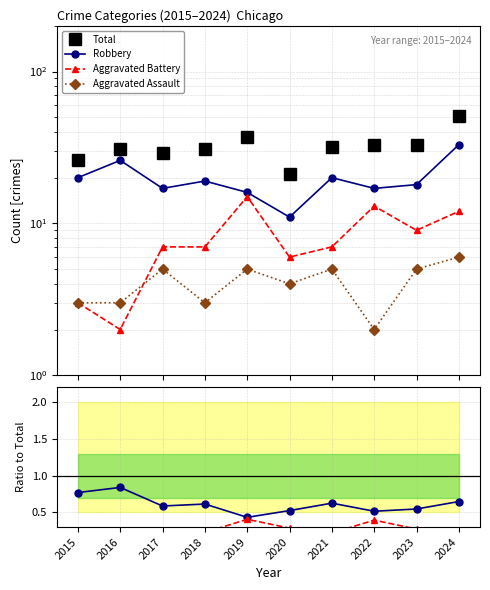

True or false: Total and Aggravated Assault cross at least once.

False